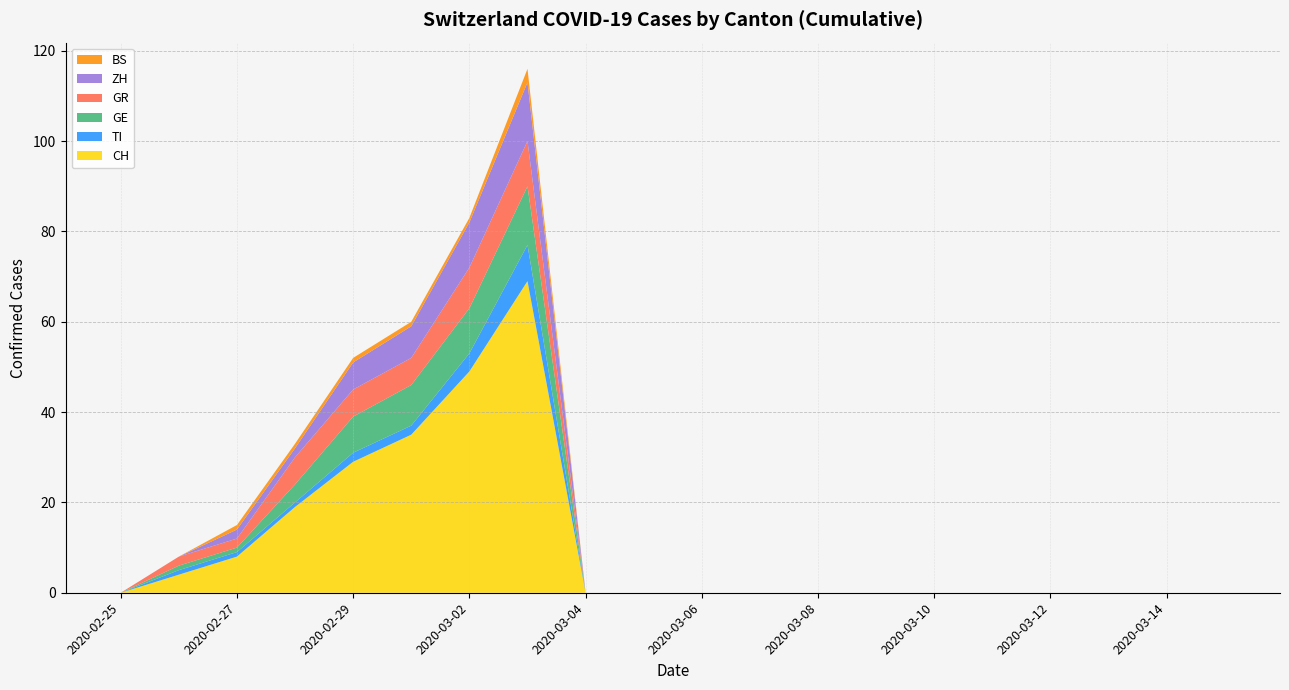

Reading left to right, list all the values displayed in this chart.

CH: 2020-02-25=0	2020-02-26=4	2020-02-27=8	2020-02-28=19	2020-02-29=29	2020-03-01=35	2020-03-02=49	2020-03-03=69	2020-03-04=0	2020-03-05=0	2020-03-06=0	2020-03-07=0	2020-03-08=0	2020-03-09=0	2020-03-10=0	2020-03-11=0	2020-03-12=0	2020-03-13=0	2020-03-14=0	2020-03-15=0
TI: 2020-02-25=0	2020-02-26=1	2020-02-27=1	2020-02-28=1	2020-02-29=2	2020-03-01=2	2020-03-02=4	2020-03-03=8	2020-03-04=0	2020-03-05=0	2020-03-06=0	2020-03-07=0	2020-03-08=0	2020-03-09=0	2020-03-10=0	2020-03-11=0	2020-03-12=0	2020-03-13=0	2020-03-14=0	2020-03-15=0
GE: 2020-02-25=0	2020-02-26=1	2020-02-27=1	2020-02-28=4	2020-02-29=8	2020-03-01=9	2020-03-02=10	2020-03-03=13	2020-03-04=0	2020-03-05=0	2020-03-06=0	2020-03-07=0	2020-03-08=0	2020-03-09=0	2020-03-10=0	2020-03-11=0	2020-03-12=0	2020-03-13=0	2020-03-14=0	2020-03-15=0
GR: 2020-02-25=0	2020-02-26=2	2020-02-27=2	2020-02-28=6	2020-02-29=6	2020-03-01=6	2020-03-02=9	2020-03-03=10	2020-03-04=0	2020-03-05=0	2020-03-06=0	2020-03-07=0	2020-03-08=0	2020-03-09=0	2020-03-10=0	2020-03-11=0	2020-03-12=0	2020-03-13=0	2020-03-14=0	2020-03-15=0
ZH: 2020-02-25=0	2020-02-26=0	2020-02-27=2	2020-02-28=2	2020-02-29=6	2020-03-01=7	2020-03-02=10	2020-03-03=13	2020-03-04=0	2020-03-05=0	2020-03-06=0	2020-03-07=0	2020-03-08=0	2020-03-09=0	2020-03-10=0	2020-03-11=0	2020-03-12=0	2020-03-13=0	2020-03-14=0	2020-03-15=0
BS: 2020-02-25=0	2020-02-26=0	2020-02-27=1	2020-02-28=1	2020-02-29=1	2020-03-01=1	2020-03-02=1	2020-03-03=3	2020-03-04=0	2020-03-05=0	2020-03-06=0	2020-03-07=0	2020-03-08=0	2020-03-09=0	2020-03-10=0	2020-03-11=0	2020-03-12=0	2020-03-13=0	2020-03-14=0	2020-03-15=0